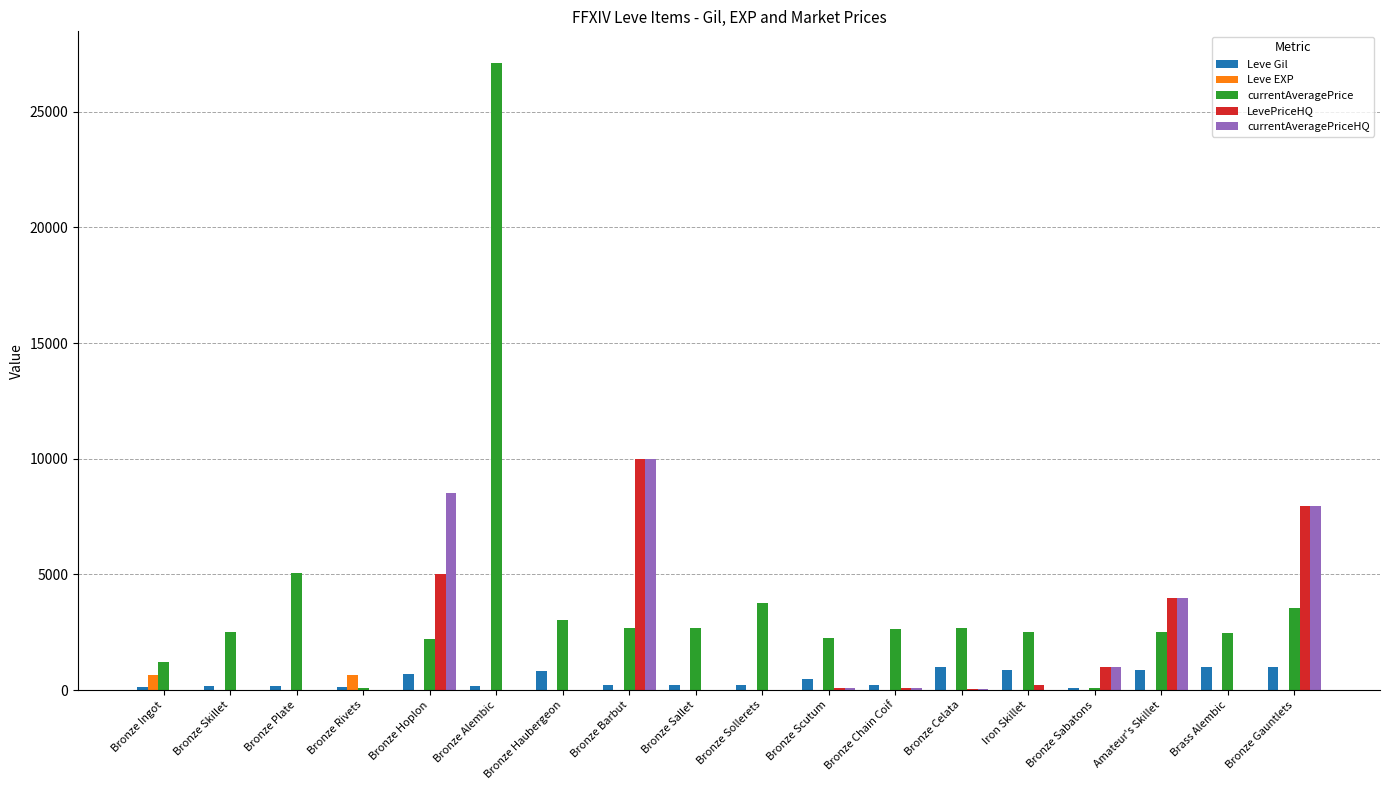

Which label corresponds to the largest value in the chart?

Bronze Alembic